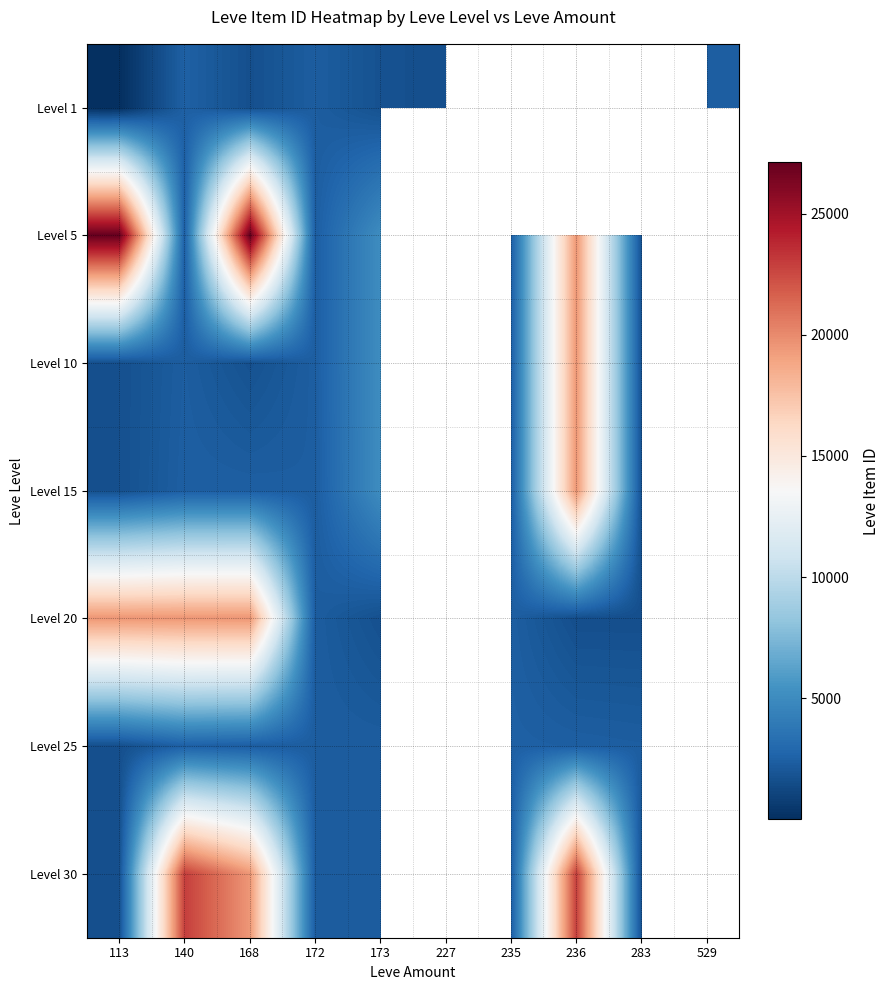

Is it true that Level 5 equals 1734.0 at 140?

False